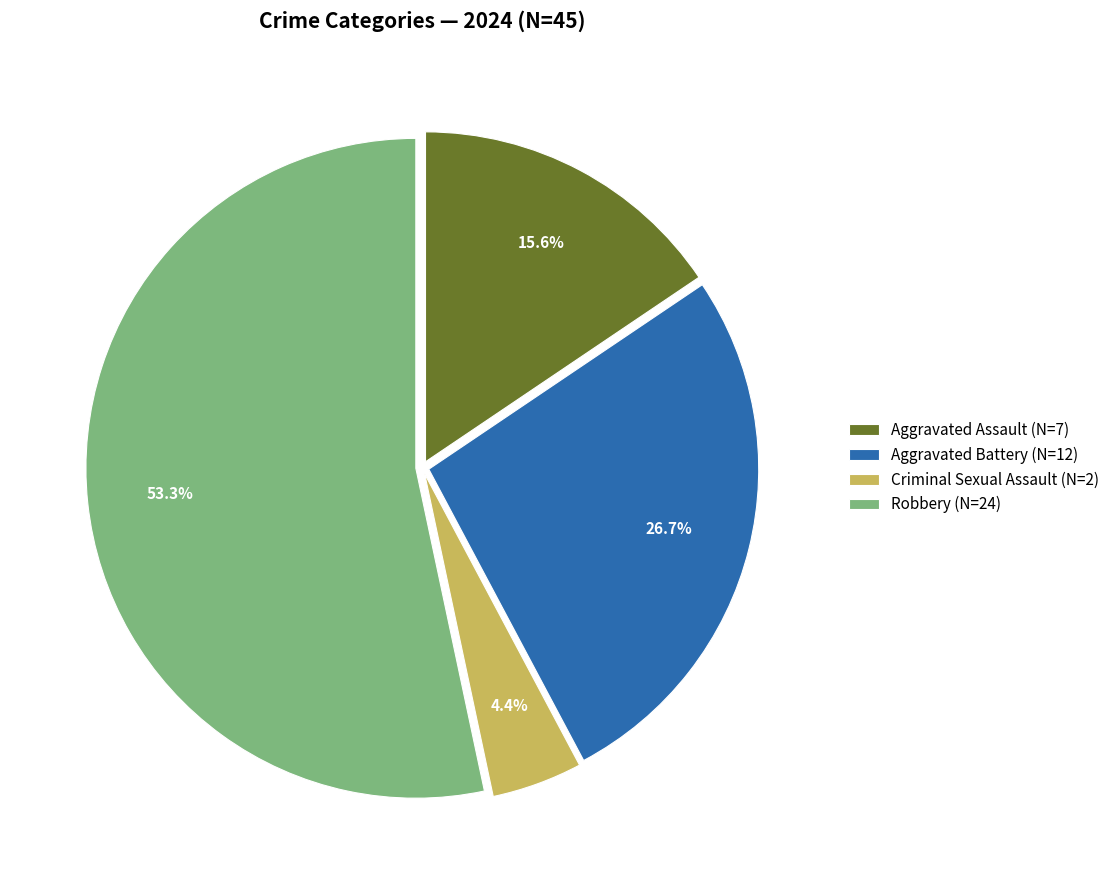

What percentage is the Criminal Sexual Assault slice, to the nearest percent?

4%